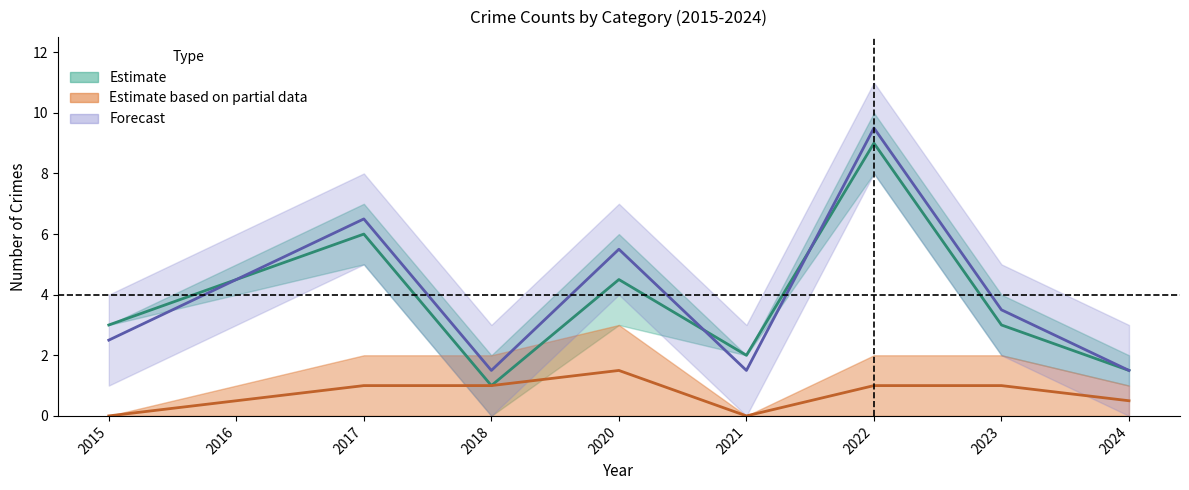

Which series ends up on top after the final intersection of Total and Robbery?

Total